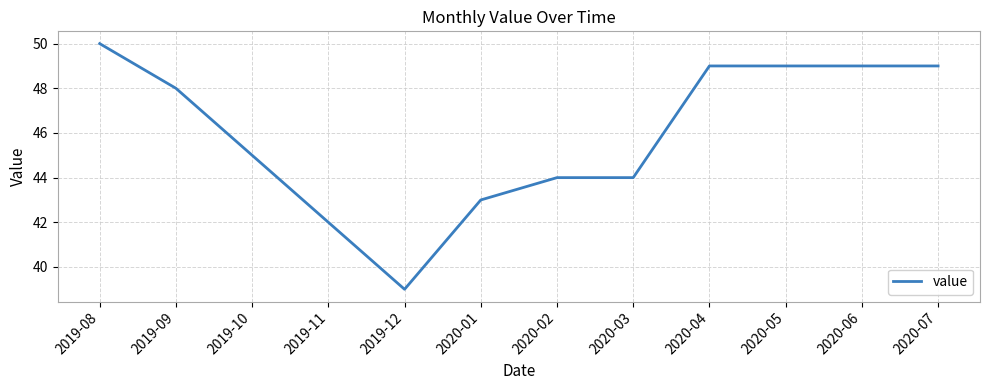

Is it true that the value at 2020-07 is 49?

True